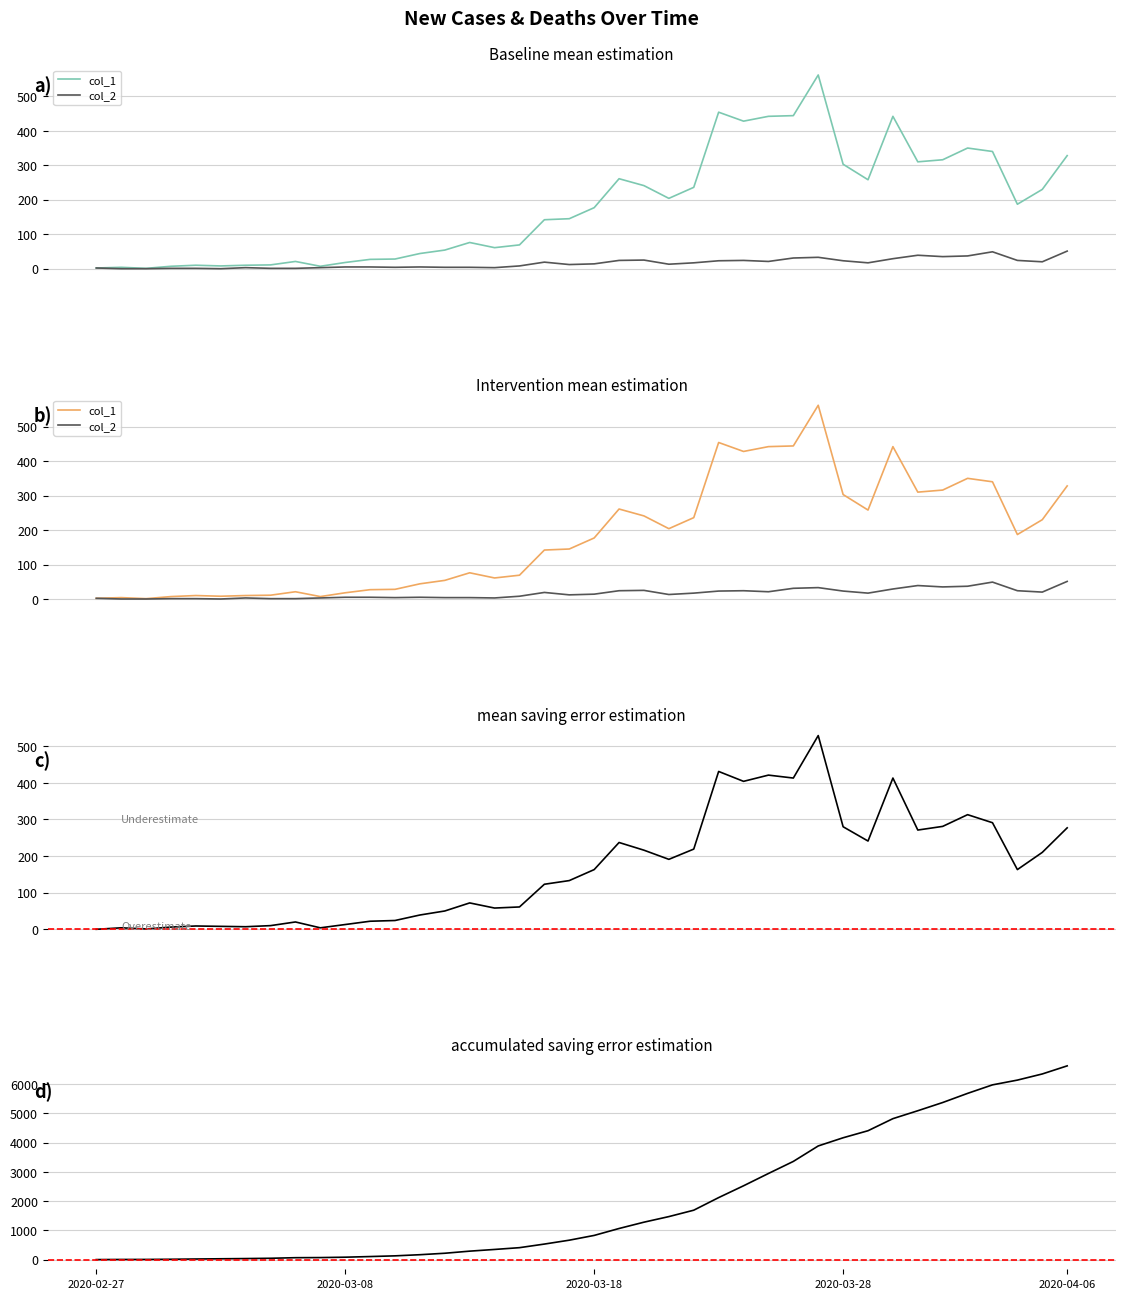

What is the value of the col_1 point at the 26th from the left?

454